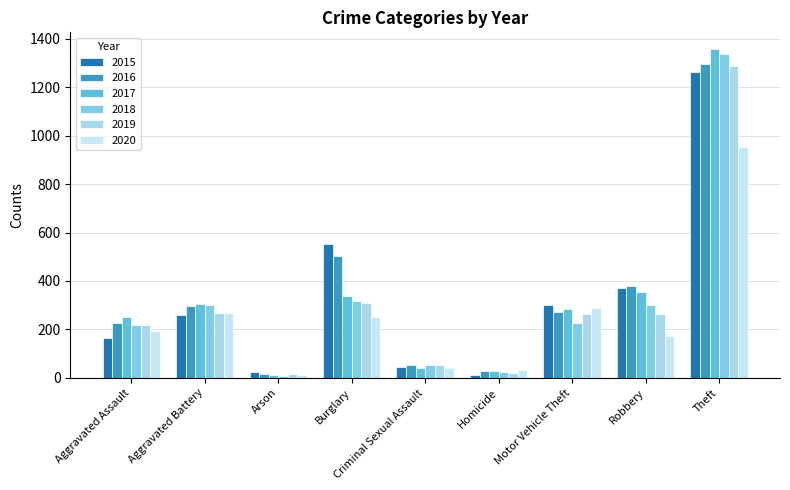

Where does the 2016 series first go above 272?

Aggravated Battery